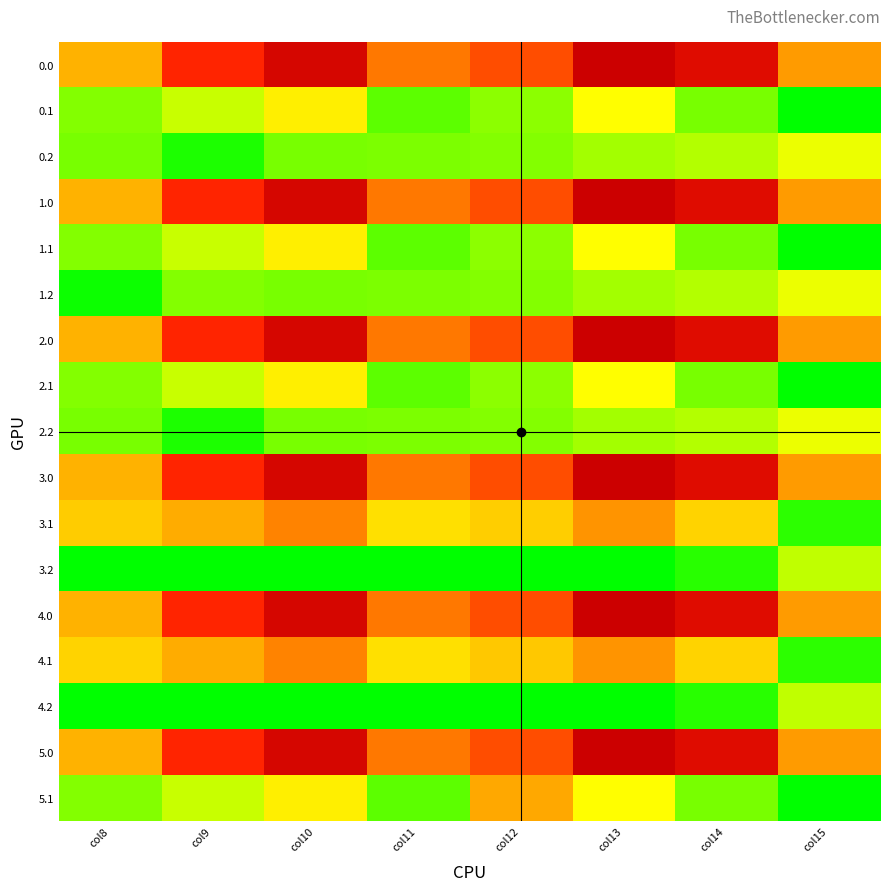

At col9, list the series in order from largest to smallest.

0.0, 1.0, 2.0, 3.0, 4.0, 5.0, 3.1, 4.1, 0.1, 1.1, 2.1, 5.1, 1.2, 0.2, 2.2, 3.2, 4.2